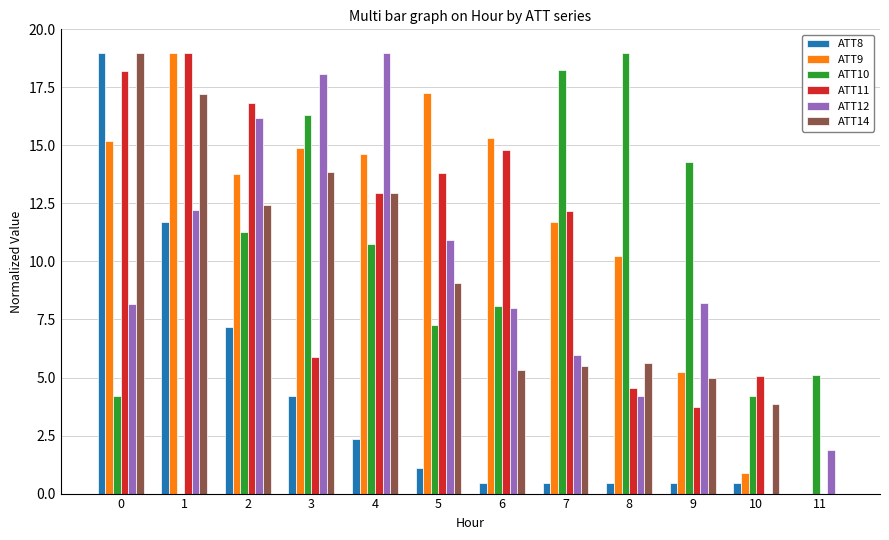

Which series has the largest total across all categories?

ATT9